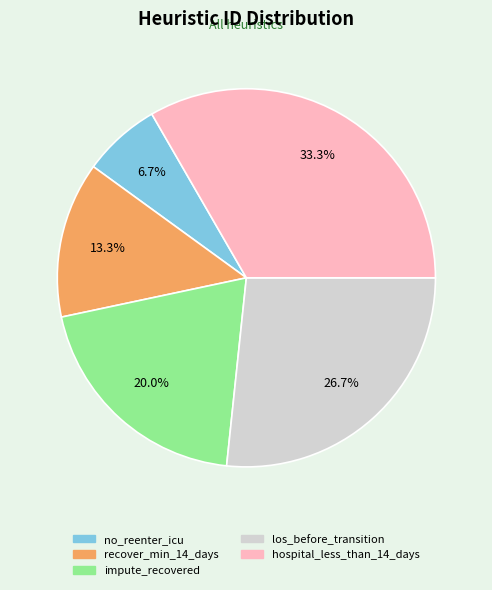

Which category has the smallest portion of the pie?

no_reenter_icu